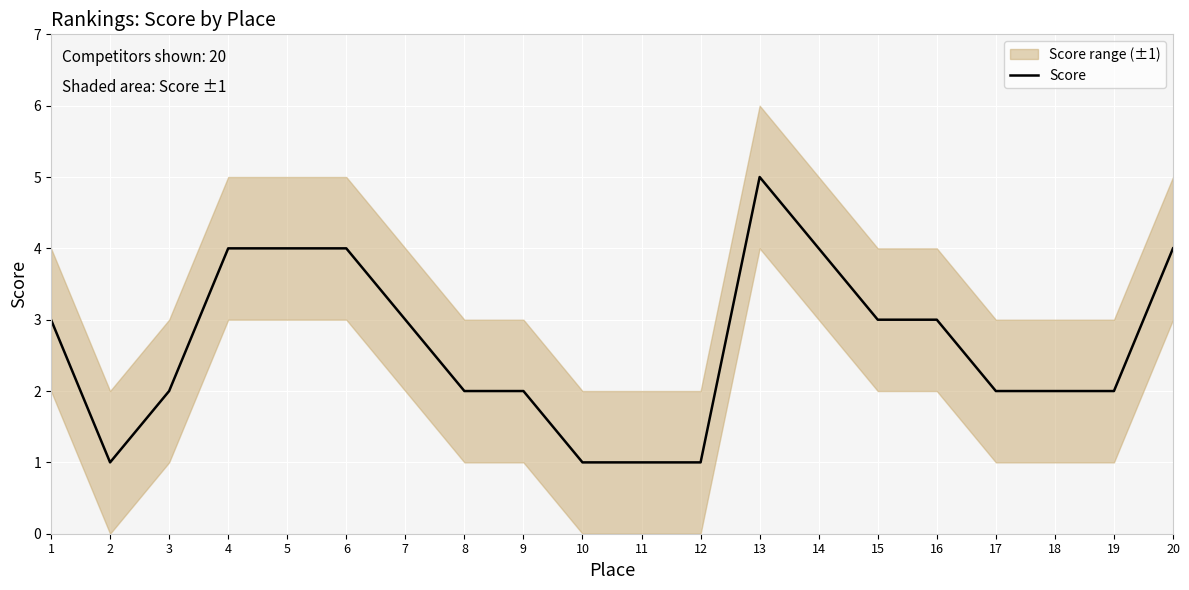

Which label corresponds to the largest value in the chart?

13